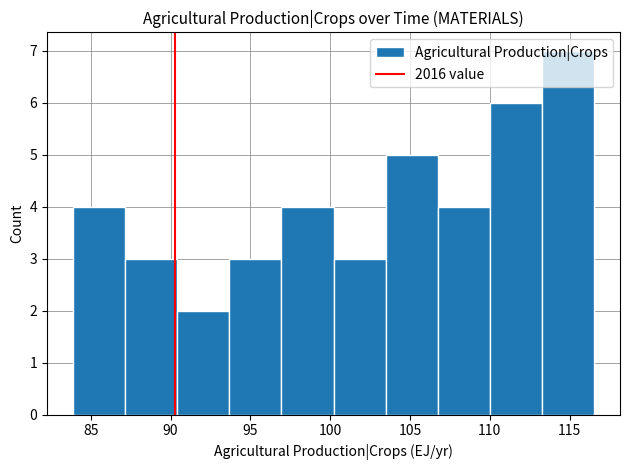

How tall is the bar that spans 93.5 to 97.0 on the x-axis? Neither the bar edges nor the heights are printed on the chart, so give them approximately, as read against the axes.

3